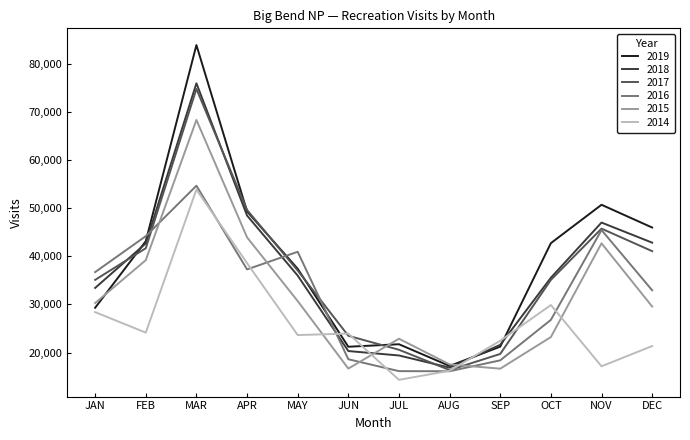

Between FEB and SEP, which series saw the biggest shift?

2016